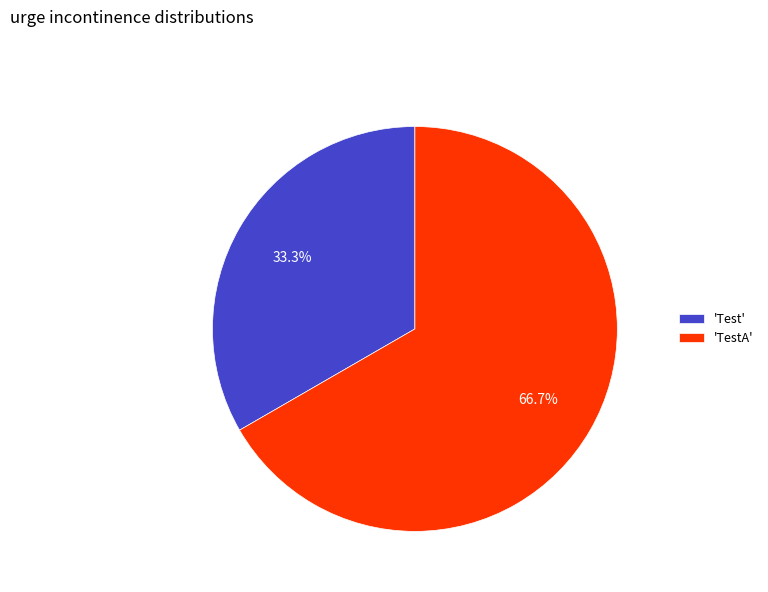

Count the number of slices in the pie.

2